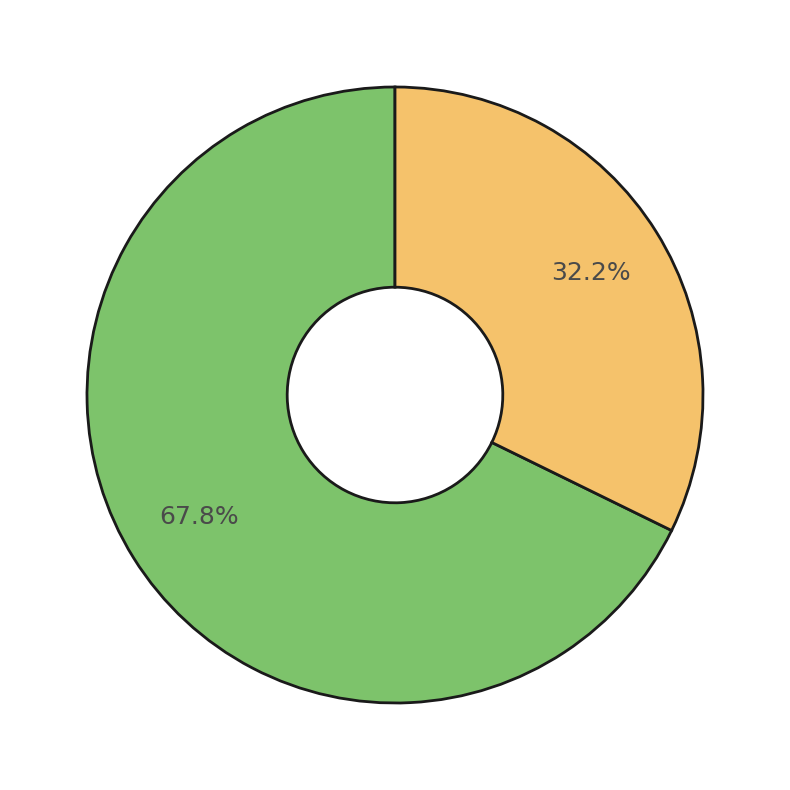

Is there any slice that represents more than half of the pie?

Yes